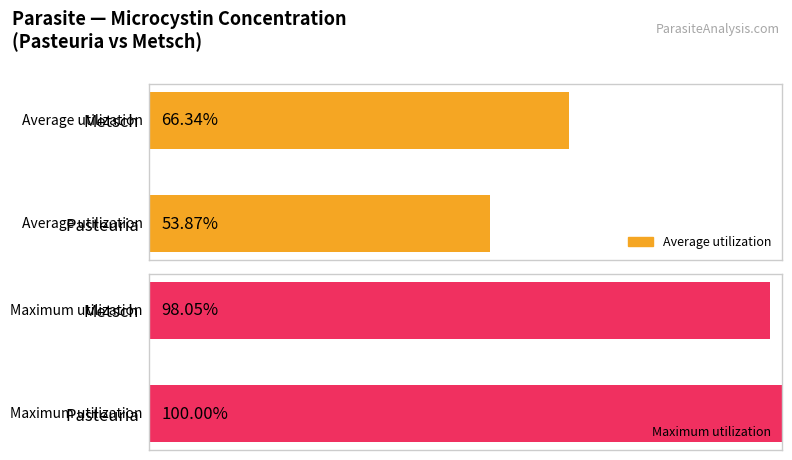

List the series in order of their peak value, lowest first.

Average utilization, Maximum utilization